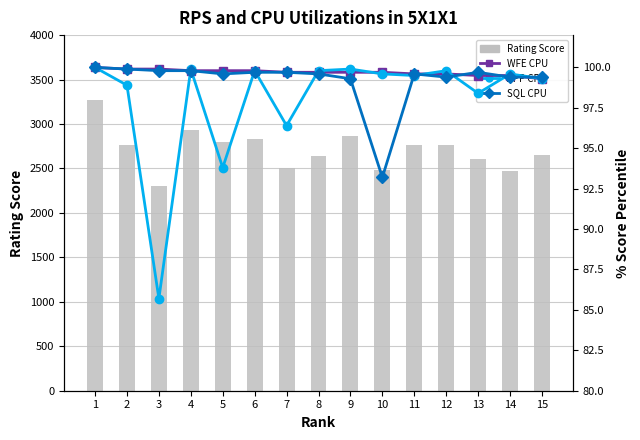

Reading right to left, transcribe all the data shown in this chart.

Rating Score: 2652.0	2466.0	2602.0	2767.0	2766.0	2479.0	2867.0	2643.0	2510.0	2836.0	2797.0	2929.0	2307.0	2759.0	3274.0
WFE CPU: 99.3	99.5	99.5	99.6	99.6	99.7	99.7	99.7	99.7	99.8	99.8	99.8	99.9	99.9	100.0
APP CPU: 99.3	99.6	98.4	99.8	99.5	99.6	99.9	99.8	96.4	99.8	93.8	99.9	85.7	98.9	100.0
SQL CPU: 99.4	99.4	99.7	99.4	99.6	93.2	99.3	99.6	99.7	99.7	99.6	99.8	99.8	99.9	100.0